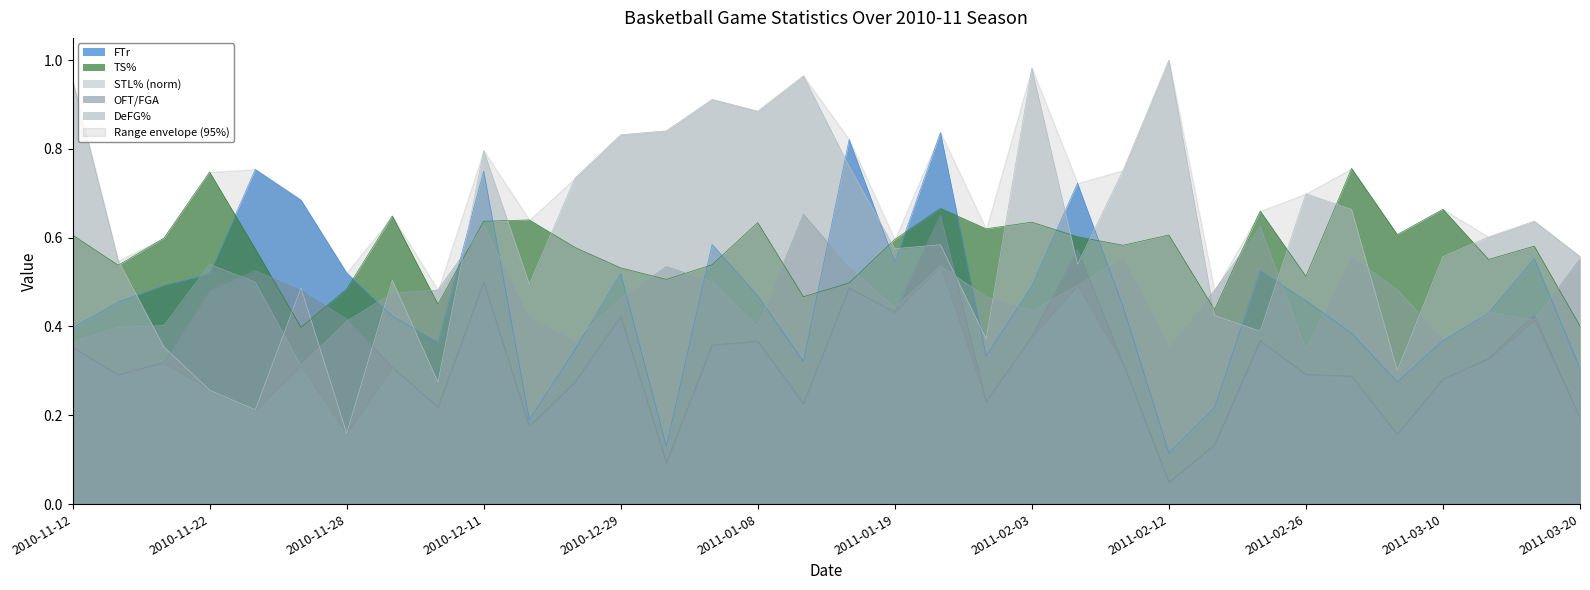

At which label is STL% closest to 0?

2010-11-28